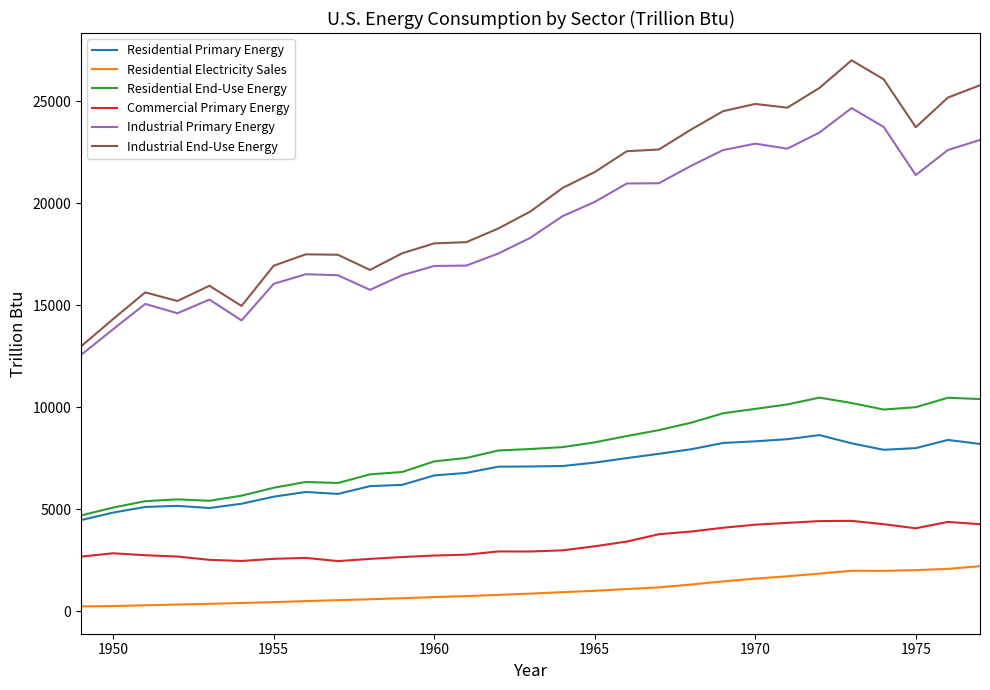

In Industrial Primary Energy, how many points are higher than both neighbors (excluding endpoints)?

5